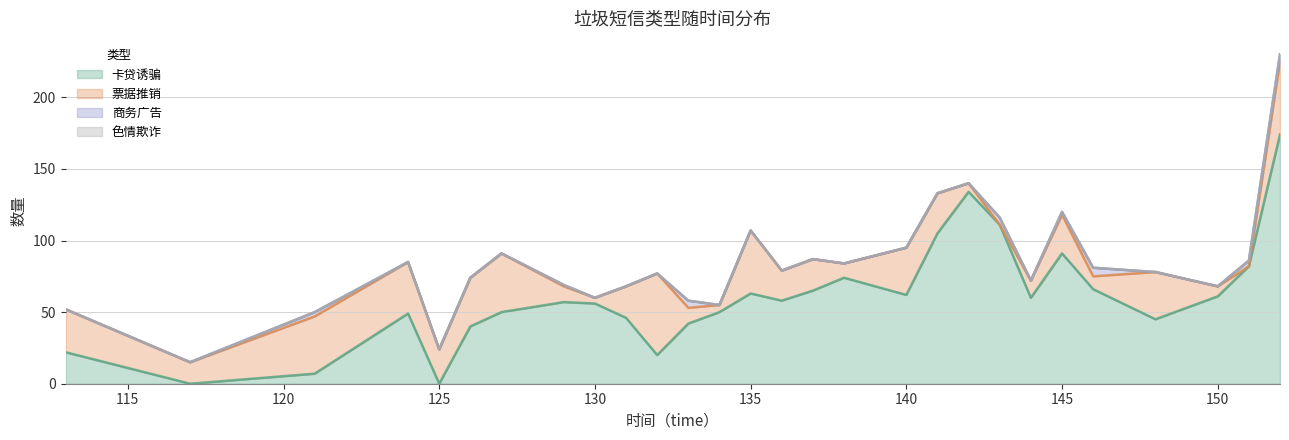

How many positive values does the 票据推销 series have?

26